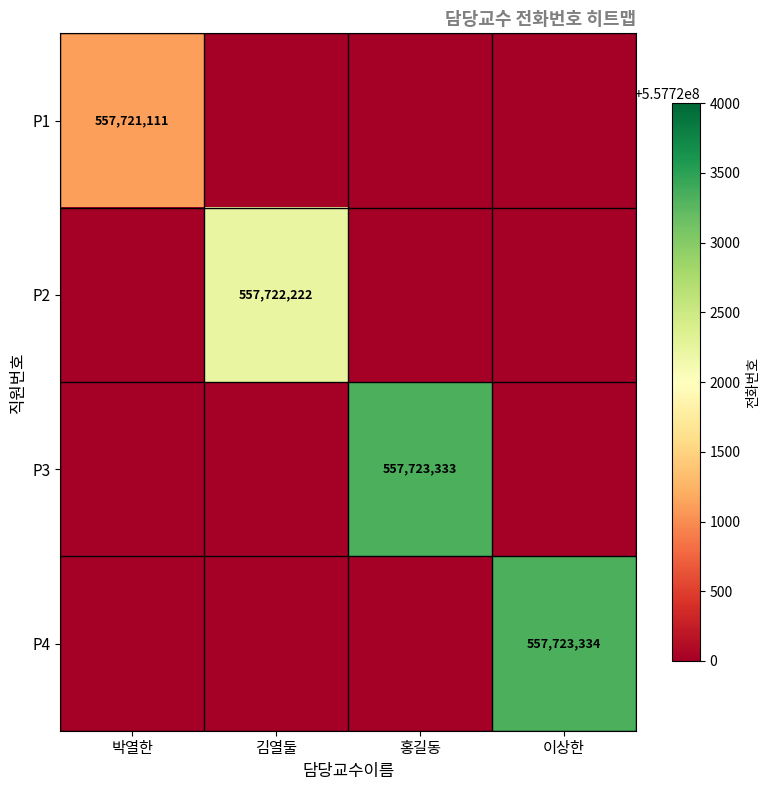

At which category does the chart reach its peak across all series?

이상한